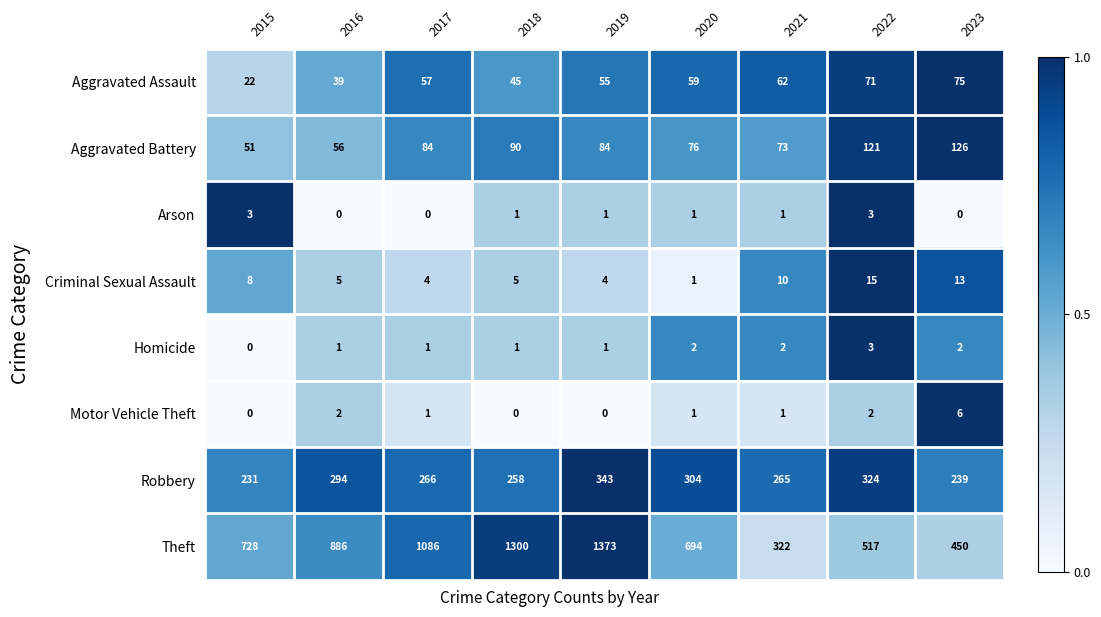

The Criminal Sexual Assault series shows 14 at 2015. True or false?

False